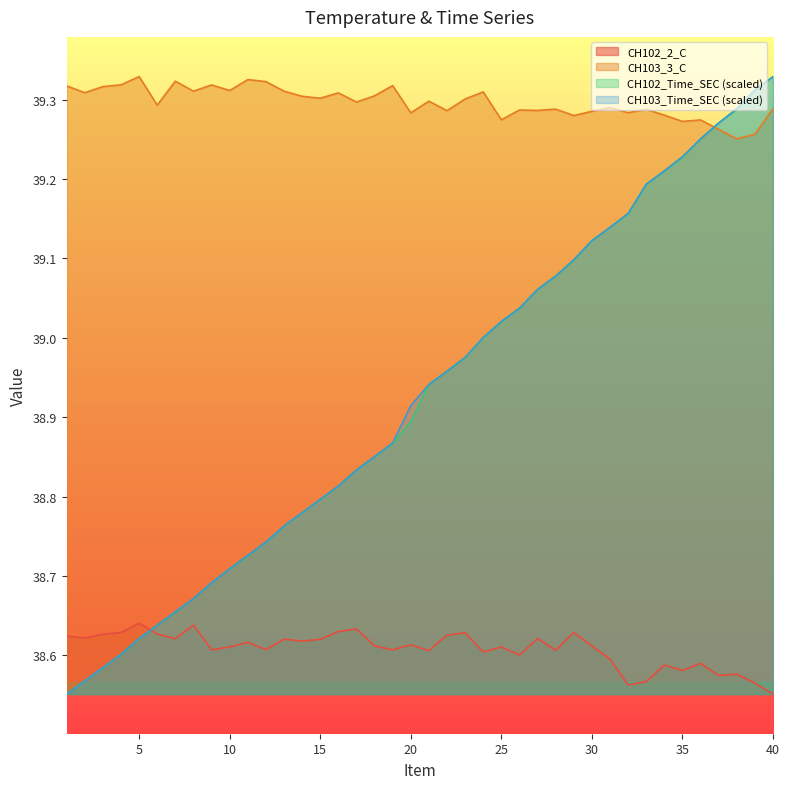

True or false: CH102_2_C has a value of 17.1 at 39.

False